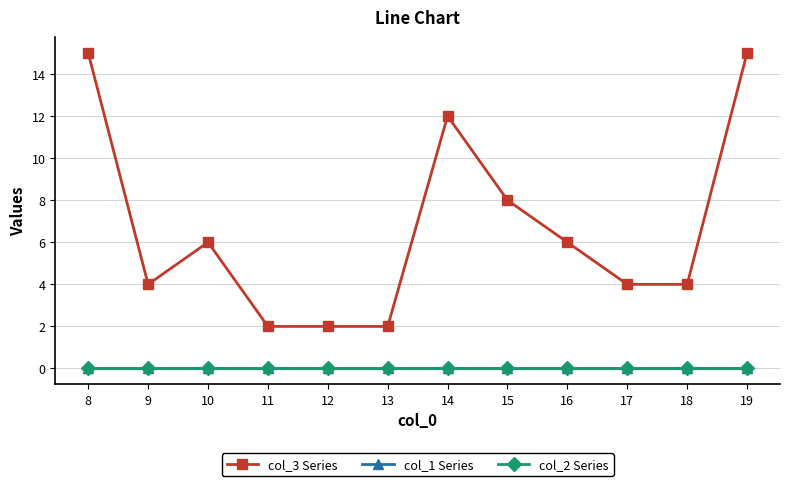

Between 16 and 13, which is larger?

16